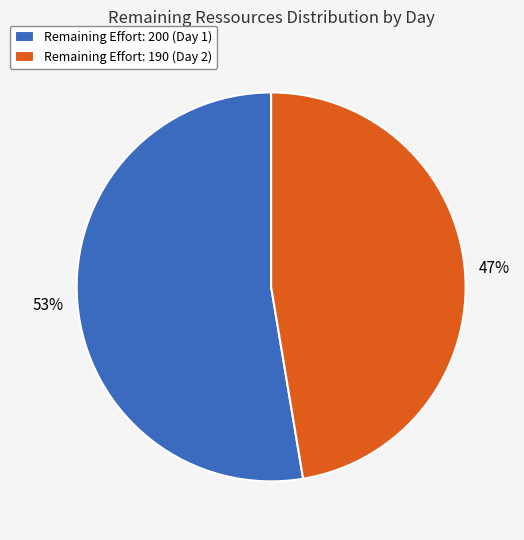

What is the smallest slice in the pie chart?

Remaining Effort: 190 (Day 2)